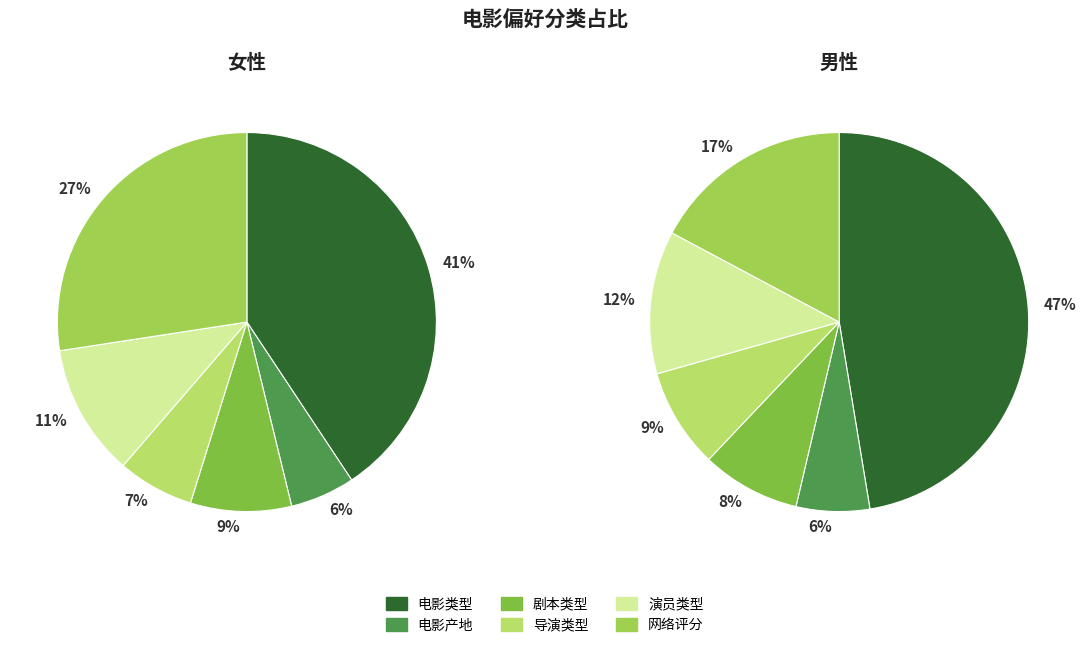

Which series has the widest spread of values?

男性